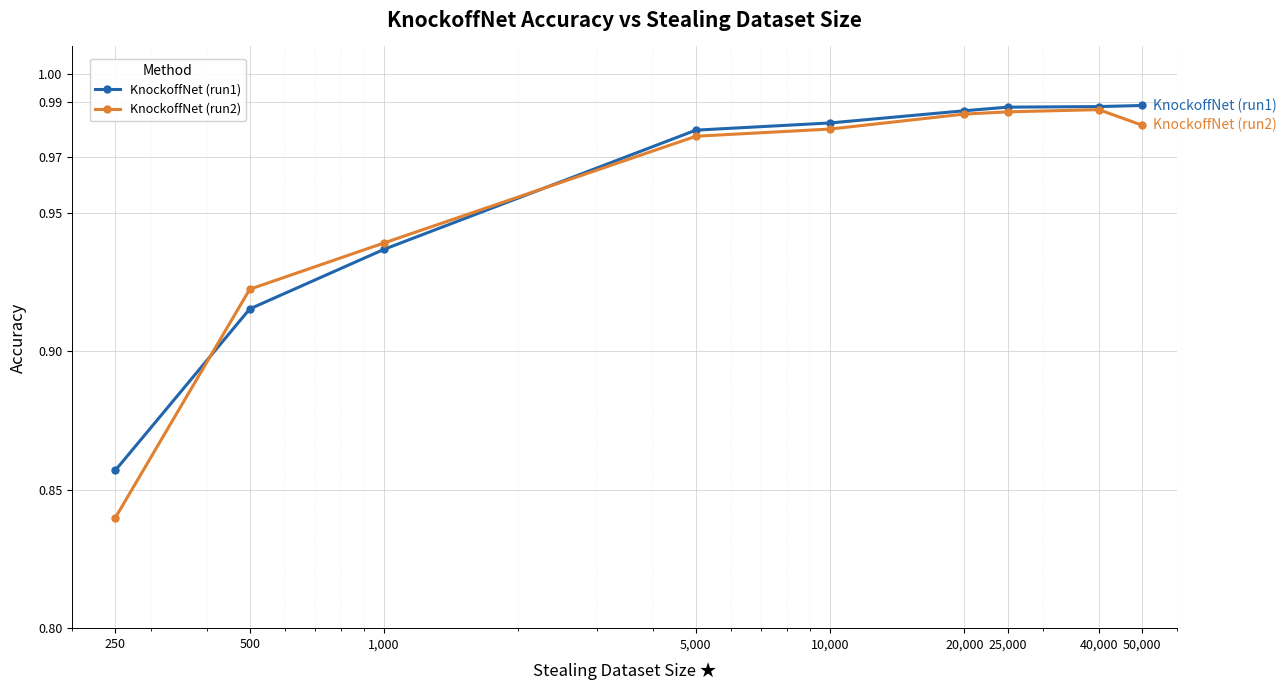

Which series has the widest spread of values?

KnockoffNet (run2)